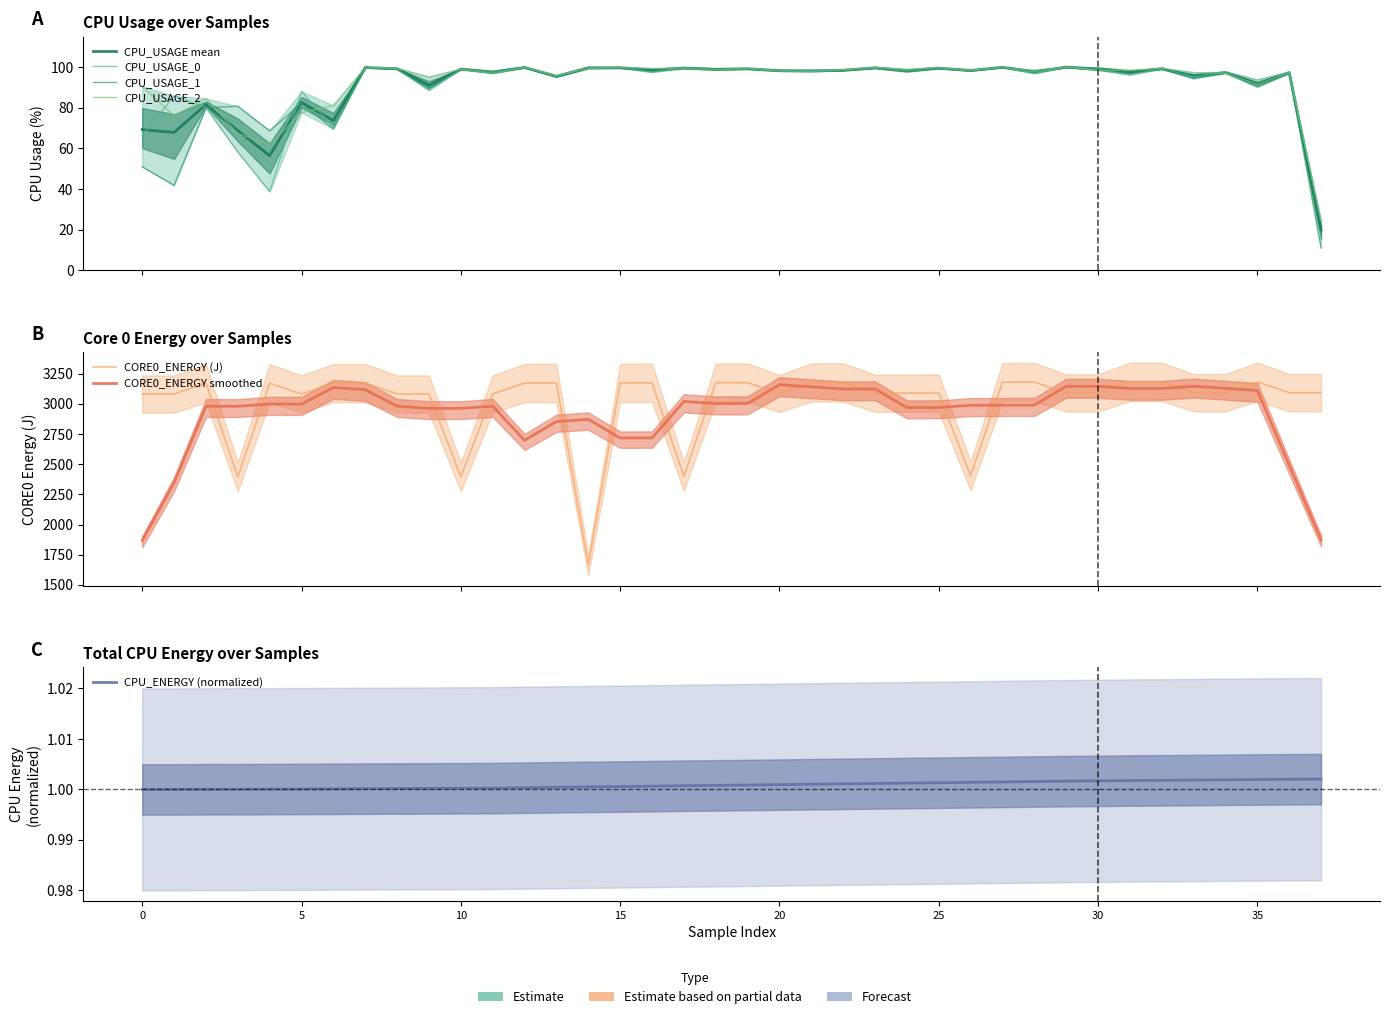

Does the chart have visible grid lines?

No